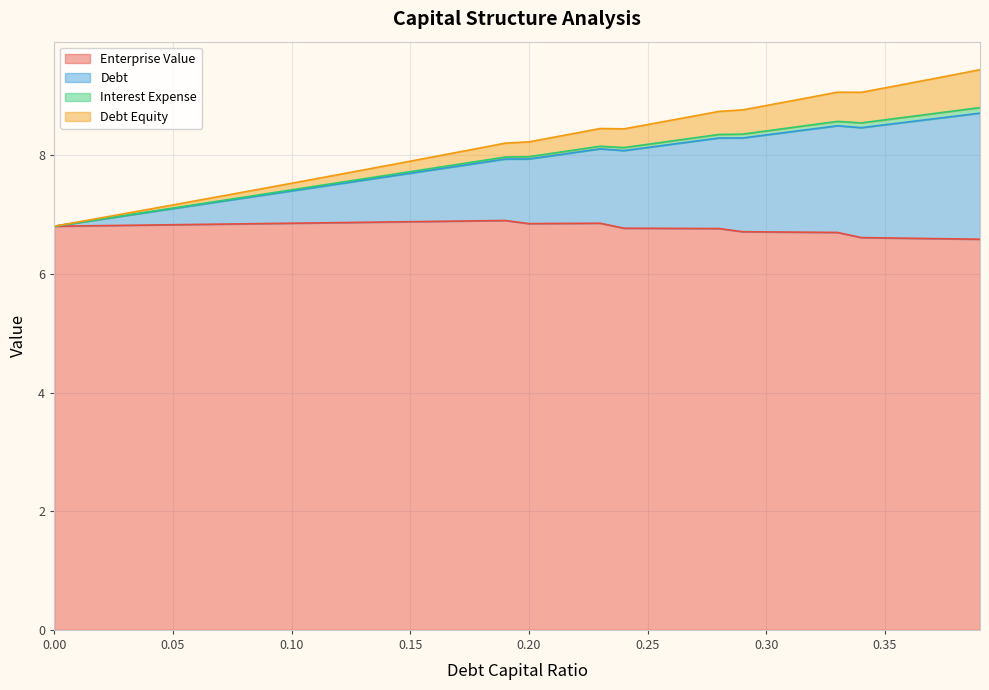

What is the label of the 4th point from the right?

0.36